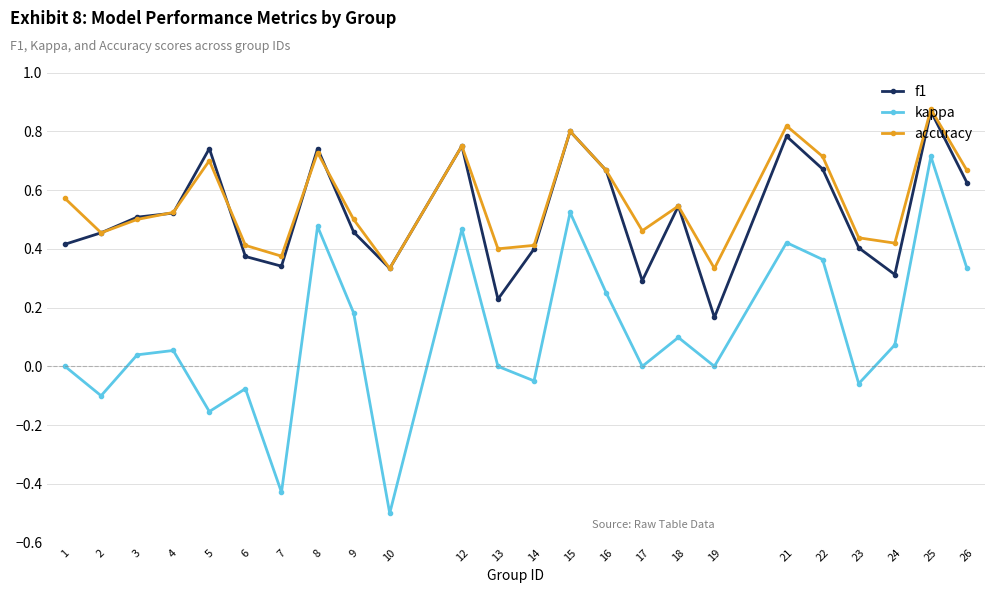

Which series has the widest spread of values?

kappa